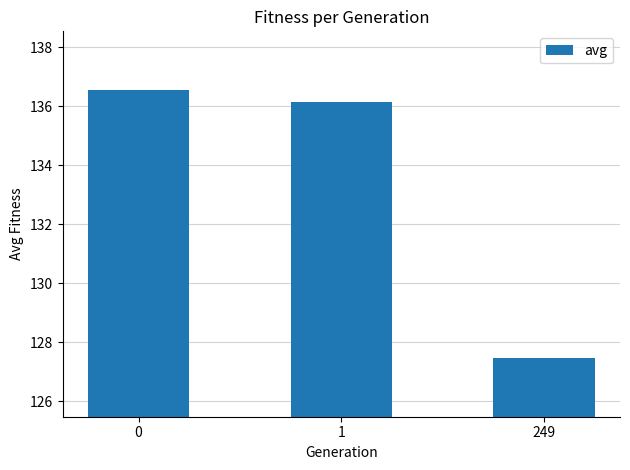

How many data points does each series have?

3